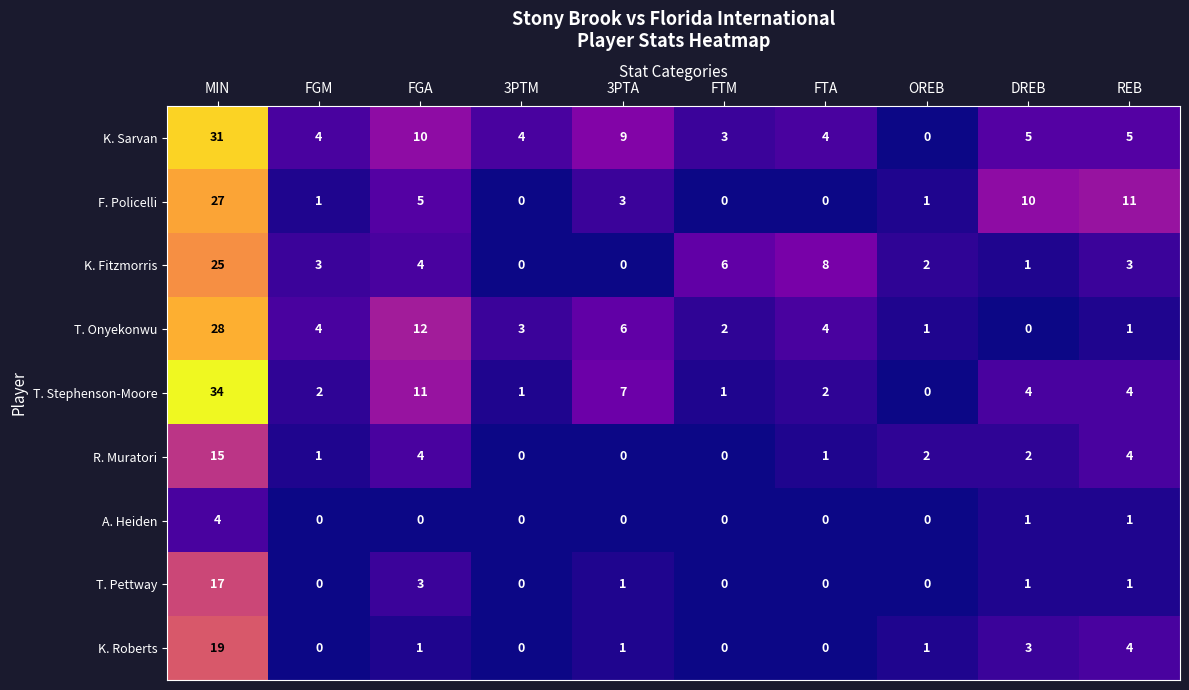

Rank the series by their maximum value, from lowest to highest.

A. Heiden, R. Muratori, T. Pettway, K. Roberts, K. Fitzmorris, F. Policelli, T. Onyekonwu, K. Sarvan, T. Stephenson-Moore